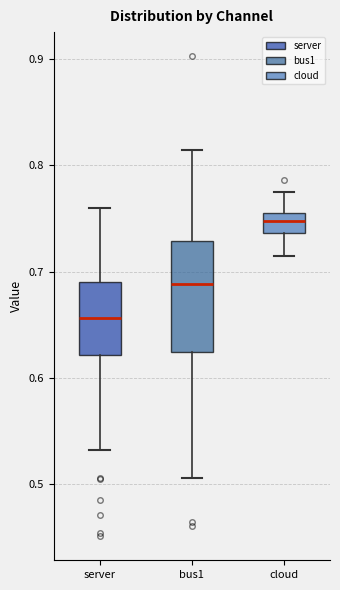

Reading left to right, transcribe this box plot: for each box, give where its median line is, the range the box spans, and where its two whiskers end, as read against the y-axis. The values are not printed on the chart, so give them approximately, as read against the axis.

server: median 0.66, box 0.62 to 0.69, whiskers 0.53 to 0.76
bus1: median 0.69, box 0.62 to 0.73, whiskers 0.51 to 0.81
cloud: median 0.75 (inside the box), box 0.74 to 0.75, whiskers 0.71 to 0.77